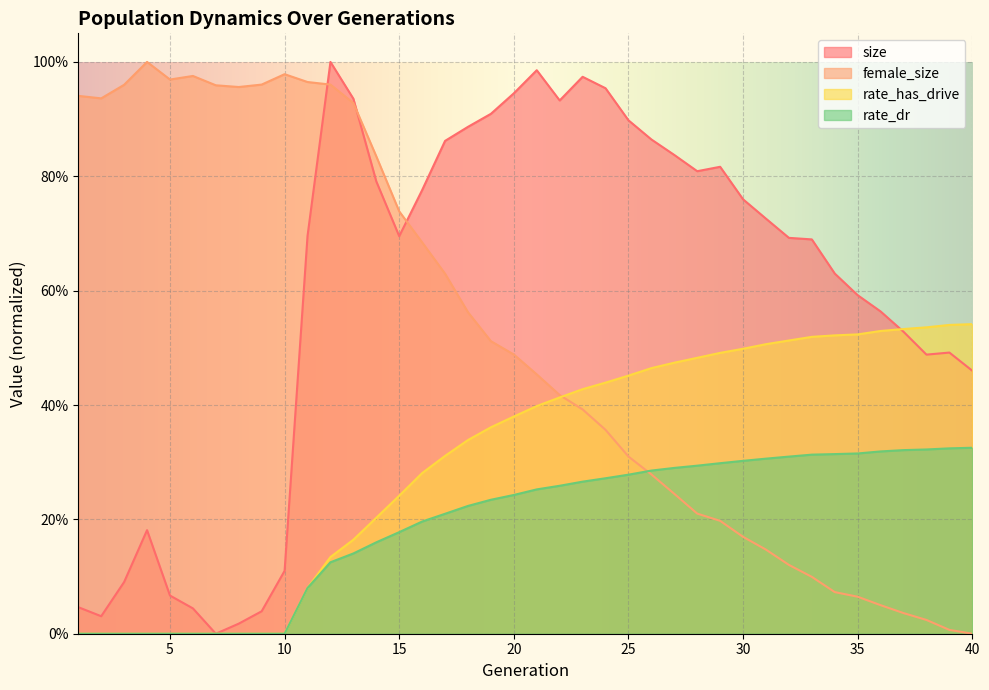

At which category does the chart reach its minimum across all series?

7